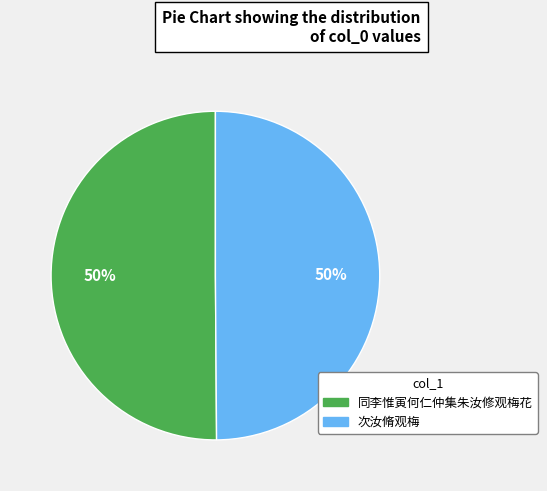

Is the sum of 同李惟寅何仁仲集朱汝修观梅花 and 次汝脩观梅 greater than half?

Yes